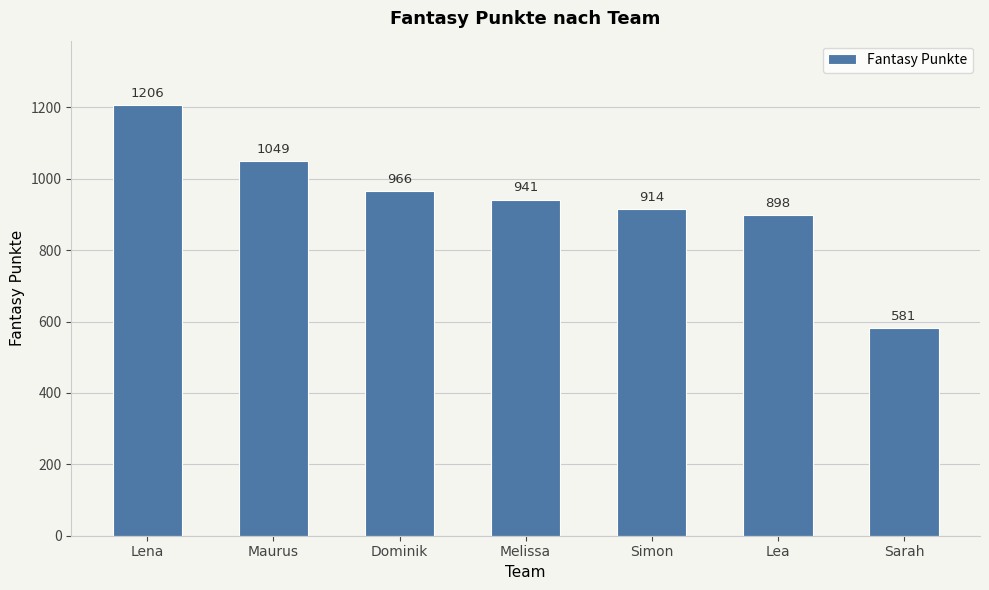

What is the sum of the values at Melissa and Maurus?

1990